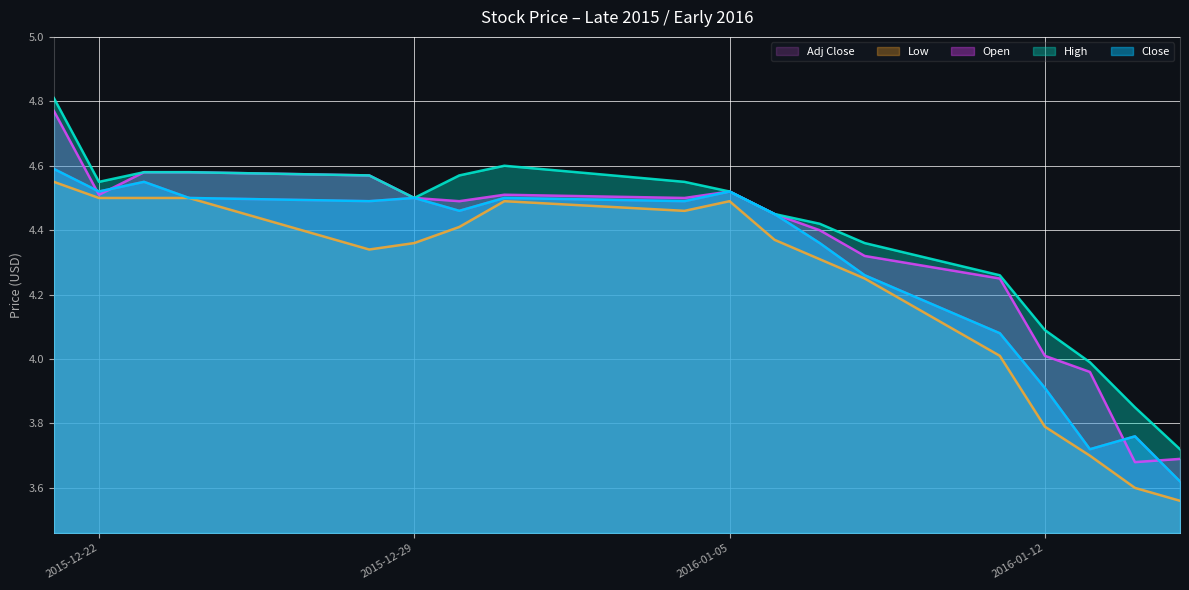

At 2015-12-23, list the series in order from smallest to largest.

Low, Close, Adj Close, Open, High